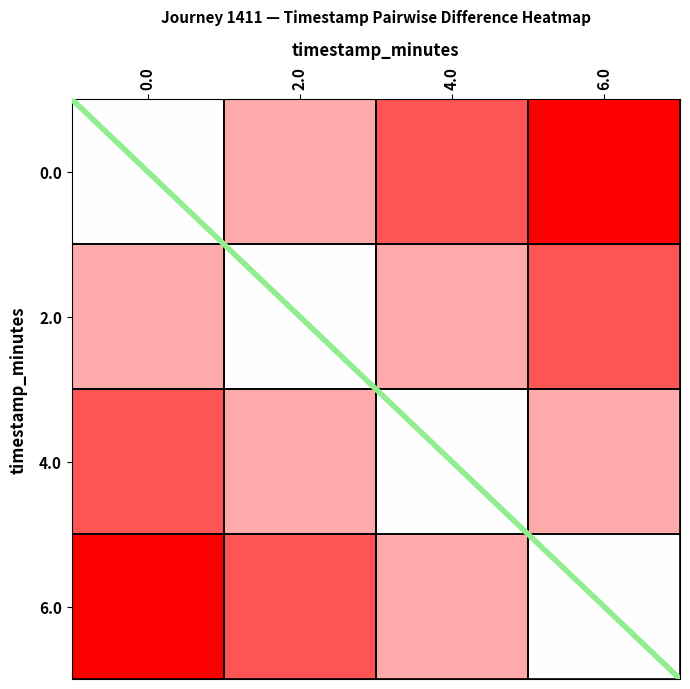

Which has a higher value, 0.0 or 4.0?

4.0